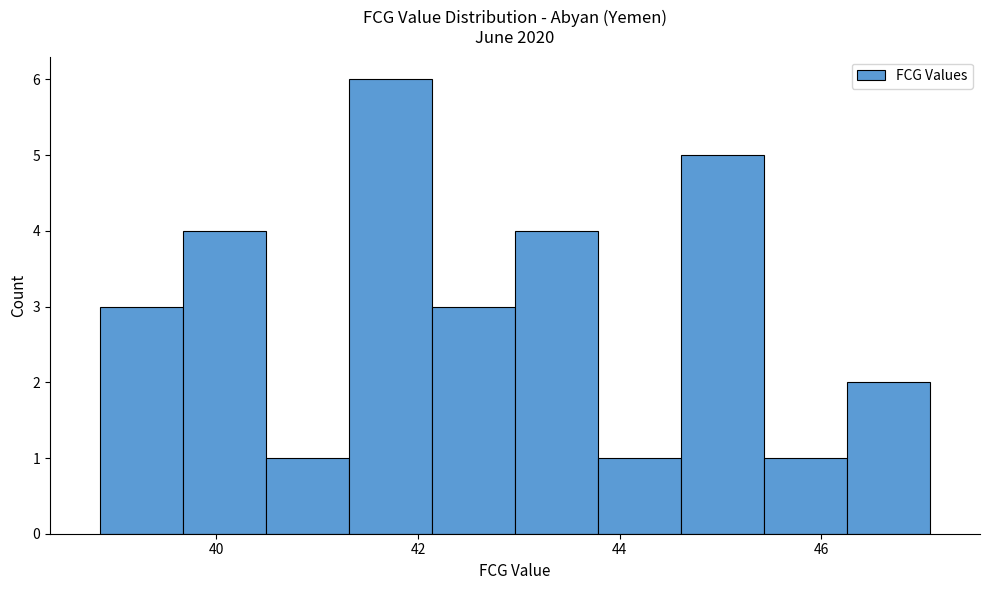

Reading left to right, list every bar in this chart as the range it spans on the x-axis followed by its height. Neither the bar edges nor the heights are printed on the chart, so give them approximately, as read against the axes.

38.8 to 39.6: 3
39.6 to 40.4: 4
40.4 to 41.4: 1
41.4 to 42.2: 6
42.2 to 43.0: 3
43.0 to 43.8: 4
43.8 to 44.6: 1
44.6 to 45.4: 5
45.4 to 46.2: 1
46.2 to 47.0: 2